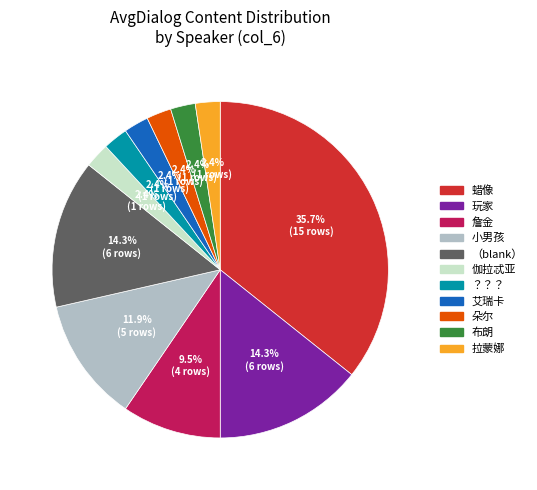

What is the largest slice in the pie chart?

蜡像